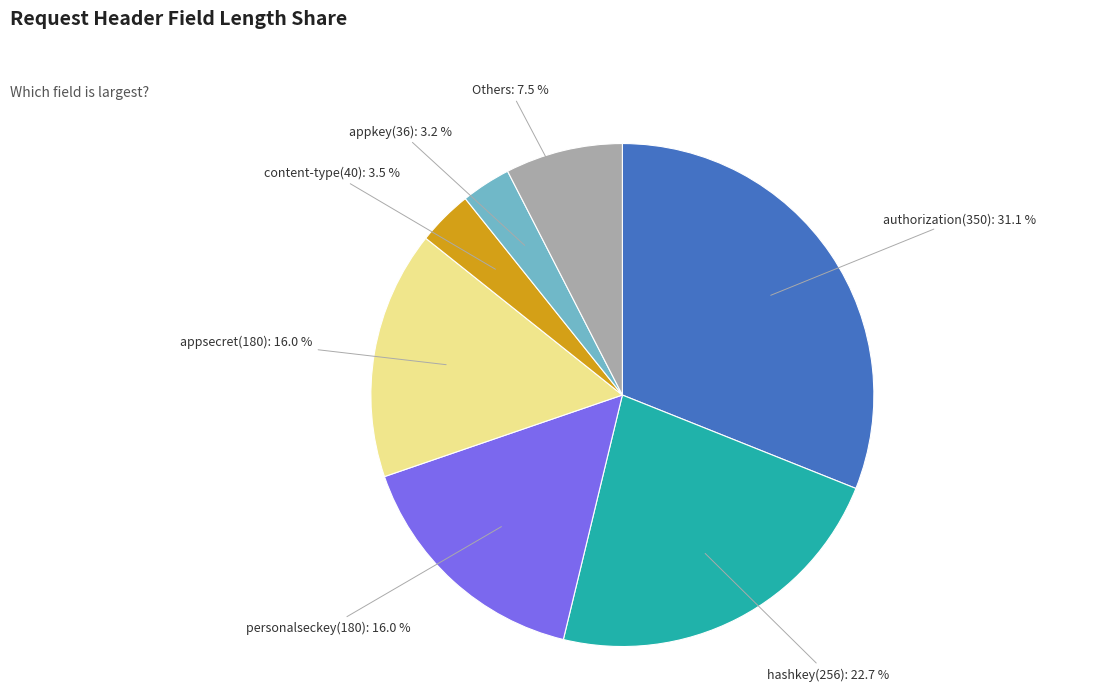

How many slices are in this pie chart?

7